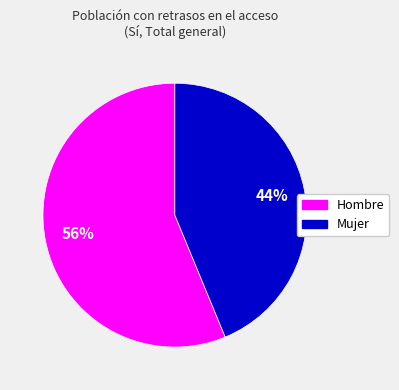

Approximately how many times larger is the value at Hombre compared to Mujer?

1.3